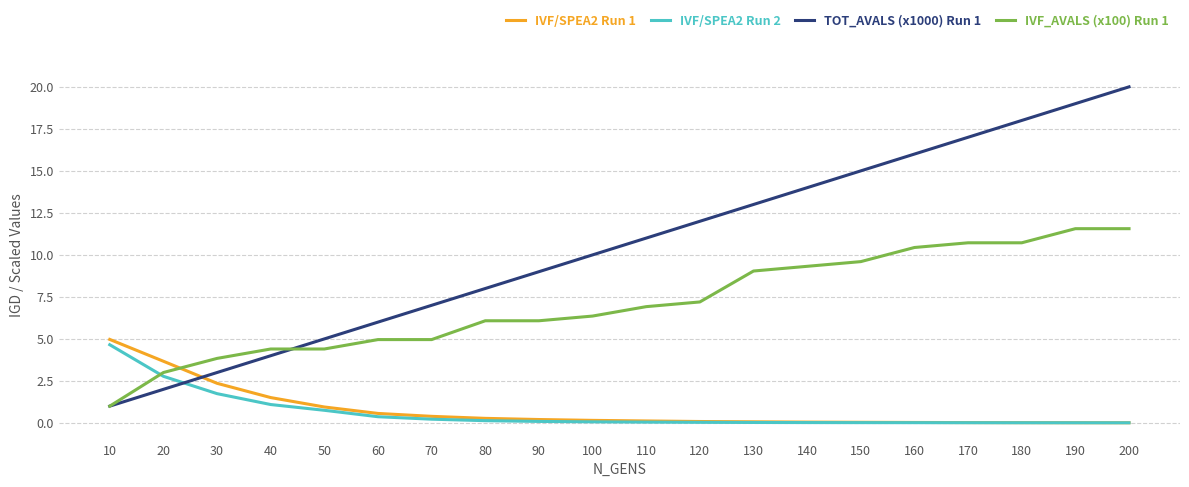

How many lines are shown in the chart?

4